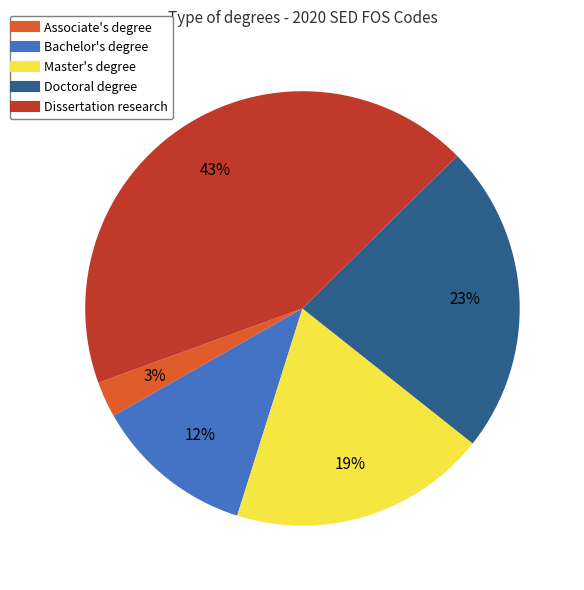

Which slice is the smallest?

Associate's degree